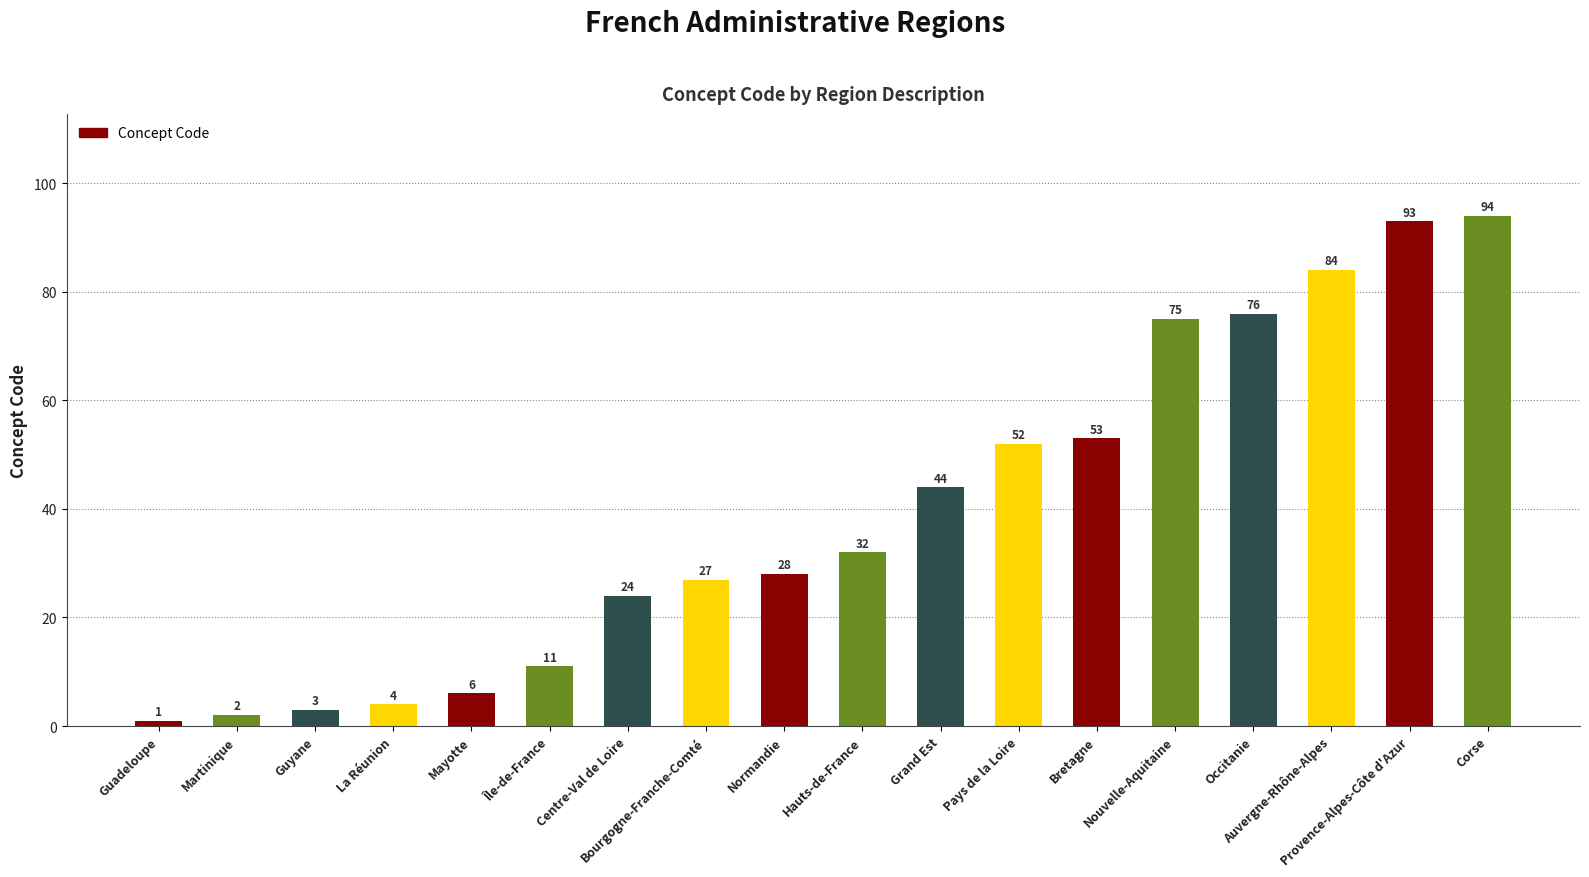

How many data points are less than 32?

9